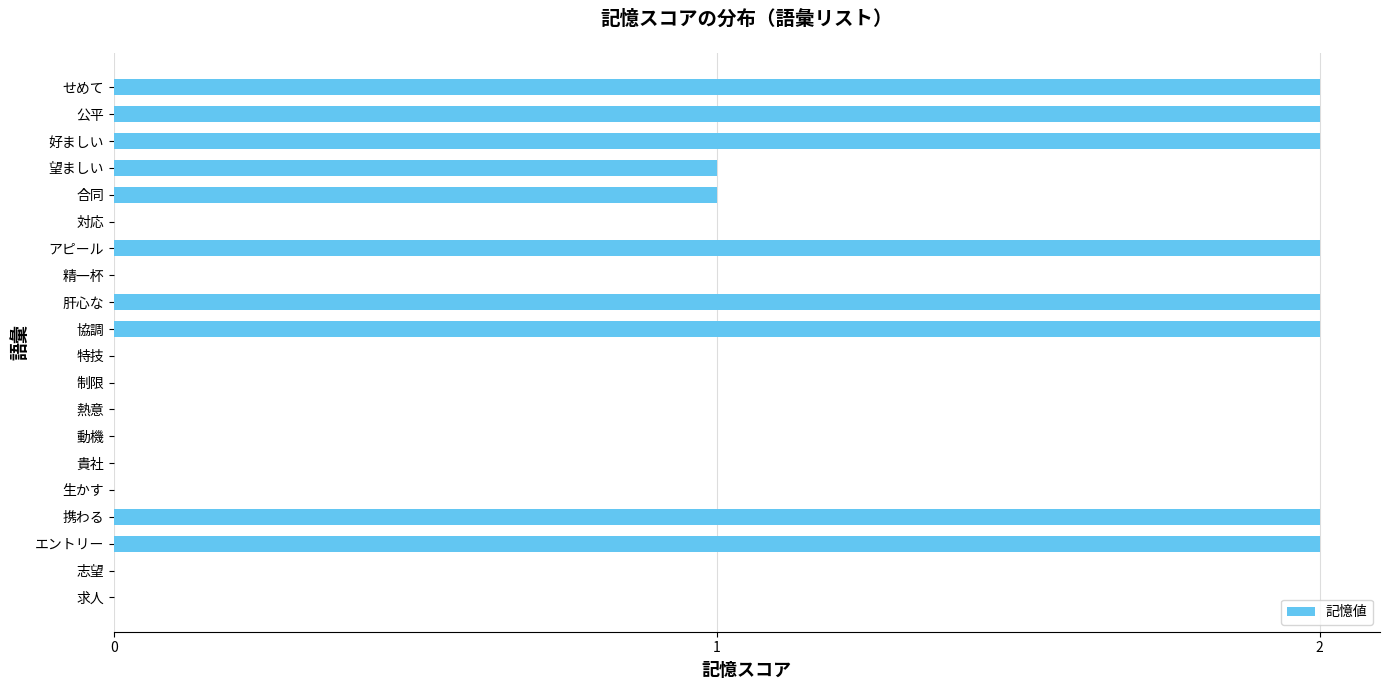

Are the bars horizontal?

Yes